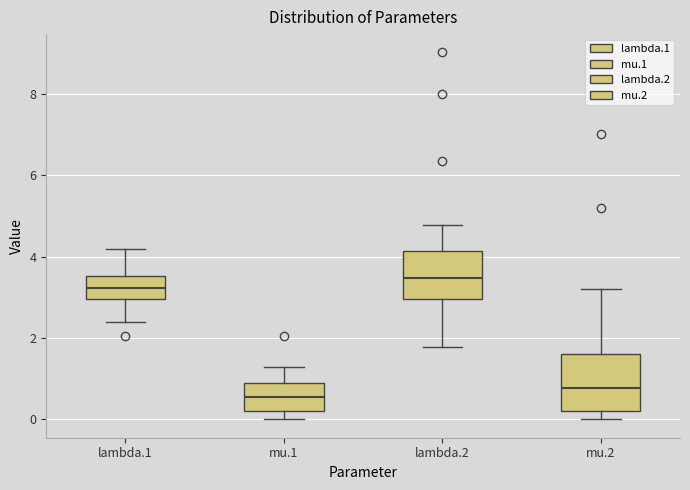

Where does the upper whisker of the box for lambda.2 end on the y-axis? The values are not printed on the chart, so give them approximately, as read against the axis.

4.8